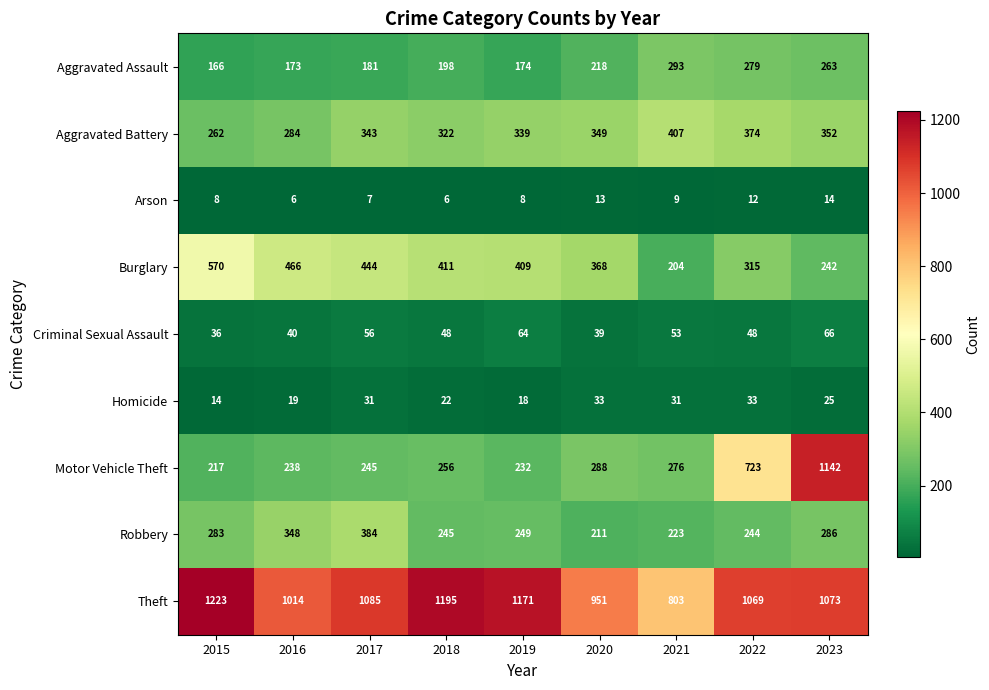

What is the smallest value displayed?

6